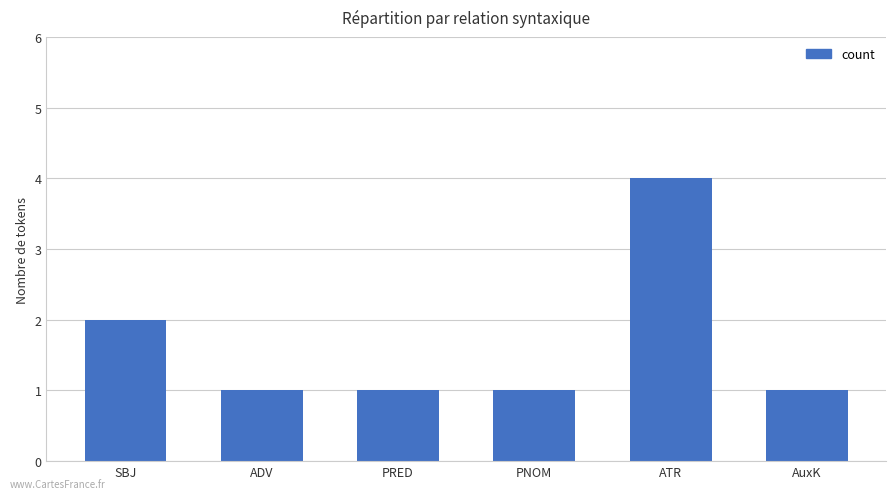

What is the sum of the values at AuxK and SBJ?

3